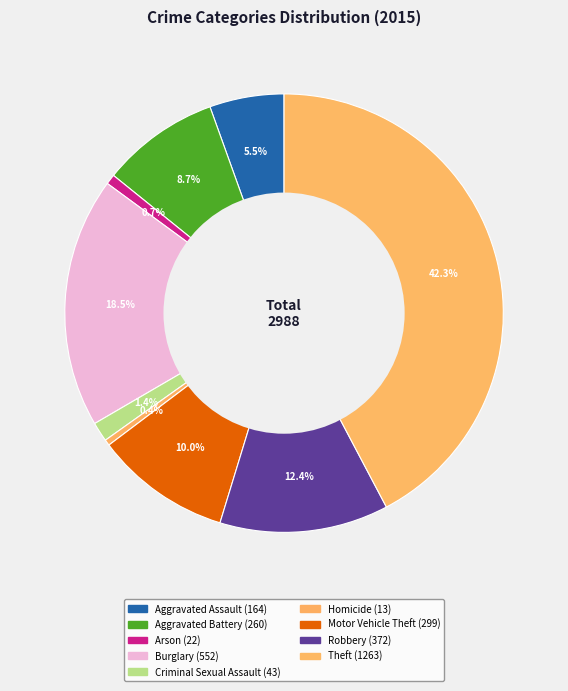

What percentage is the Theft slice, to the nearest percent?

42%